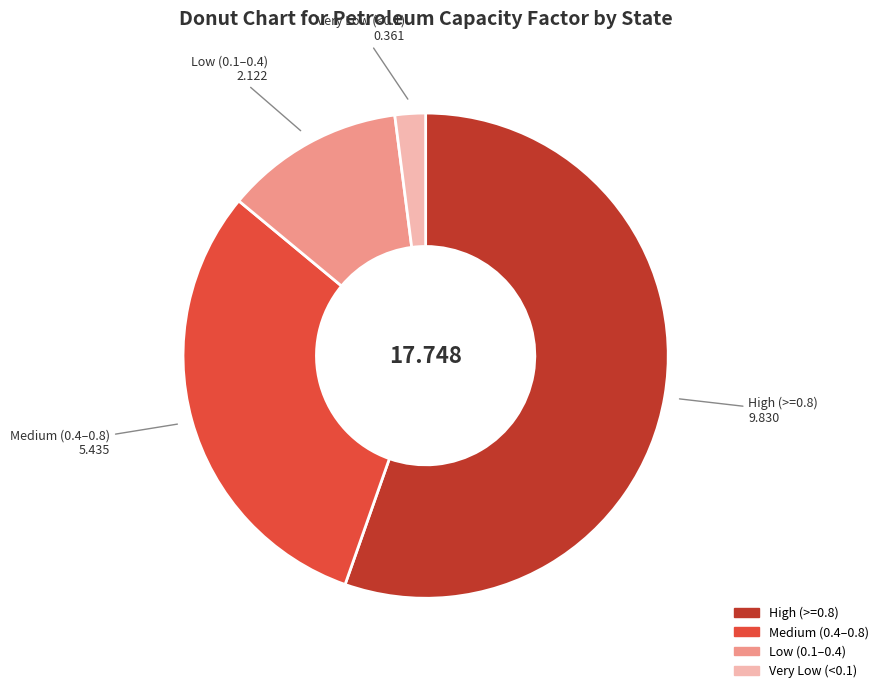

Count the number of slices in the pie.

4